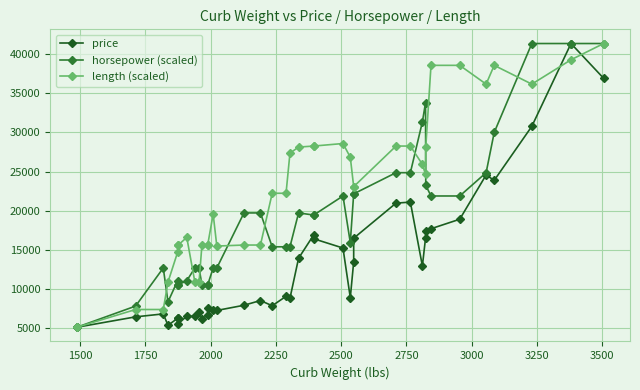

At 1500, list the series in order from smallest to largest.

price, length (scaled), horsepower (scaled)